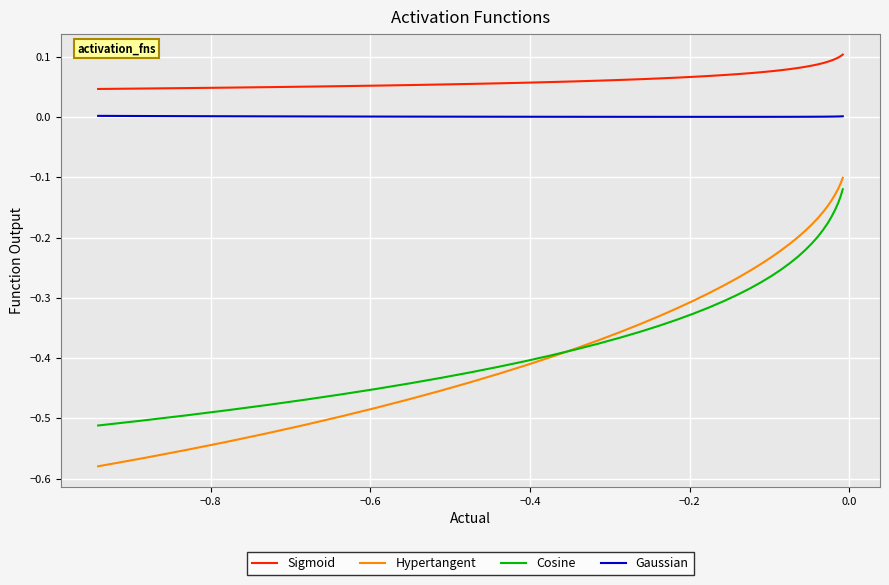

True or false: Sigmoid and Cosine intersect in this chart.

False